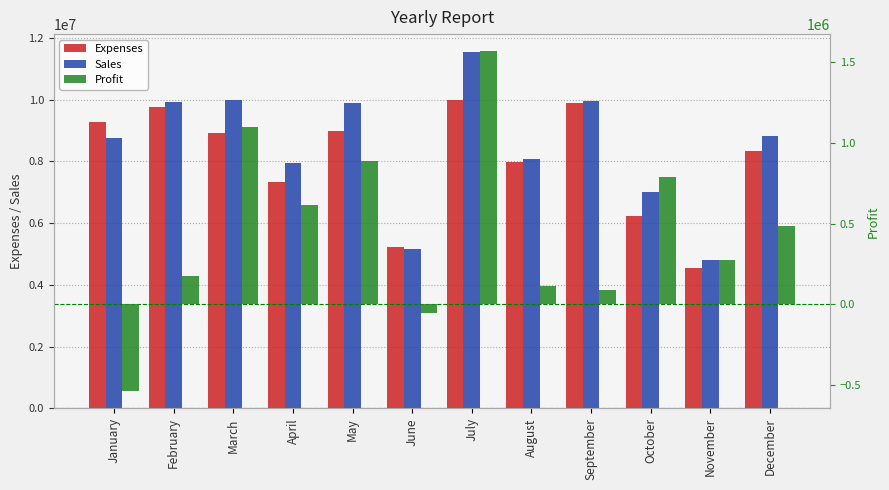

Between July and May, which is larger?

July